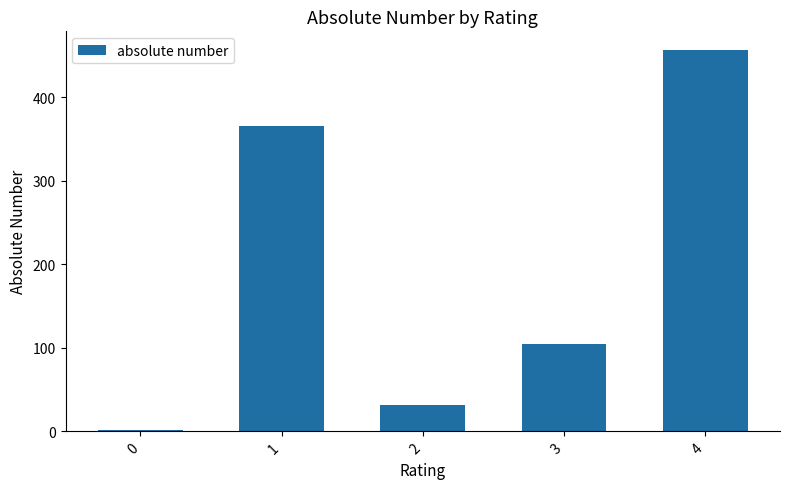

What is the sum of all values?

960